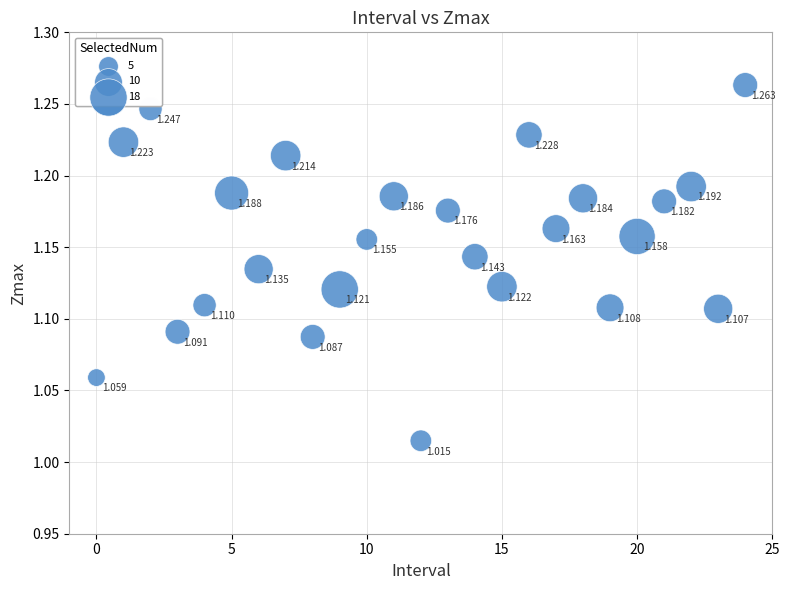

How many points are shown in the scatter plot?

25